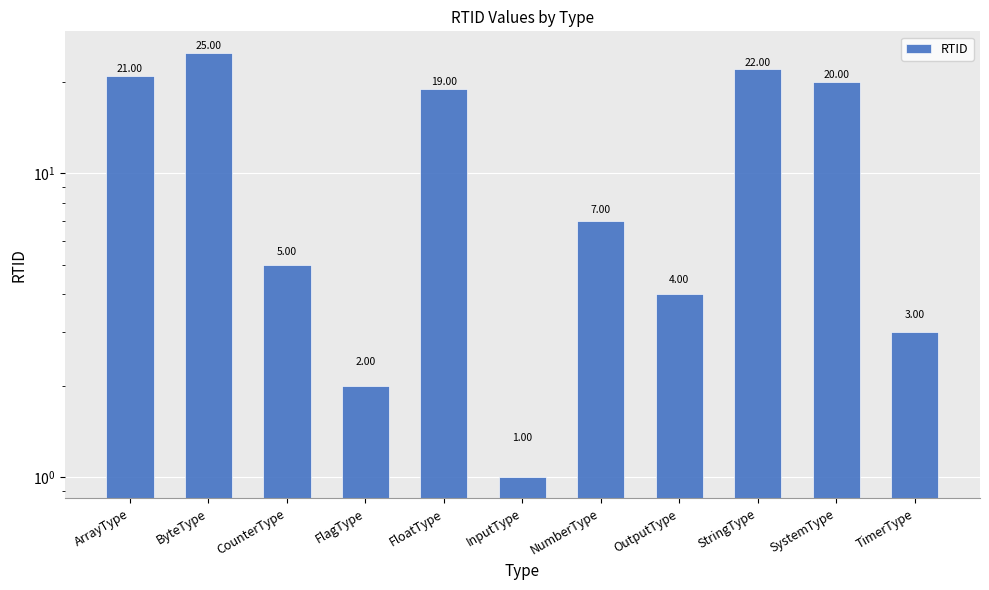

True or false: the data shows 5 at CounterType.

True